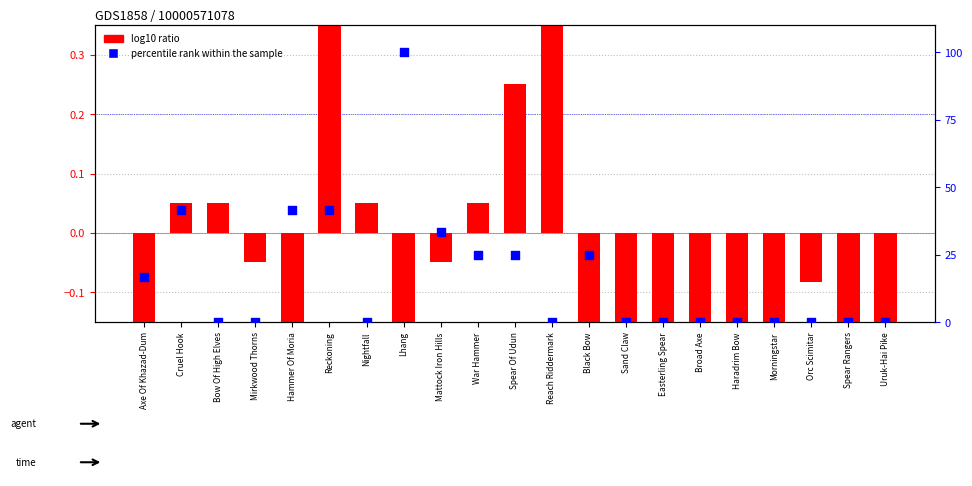

What is the total value across all series at Sand Claw?

-0.1